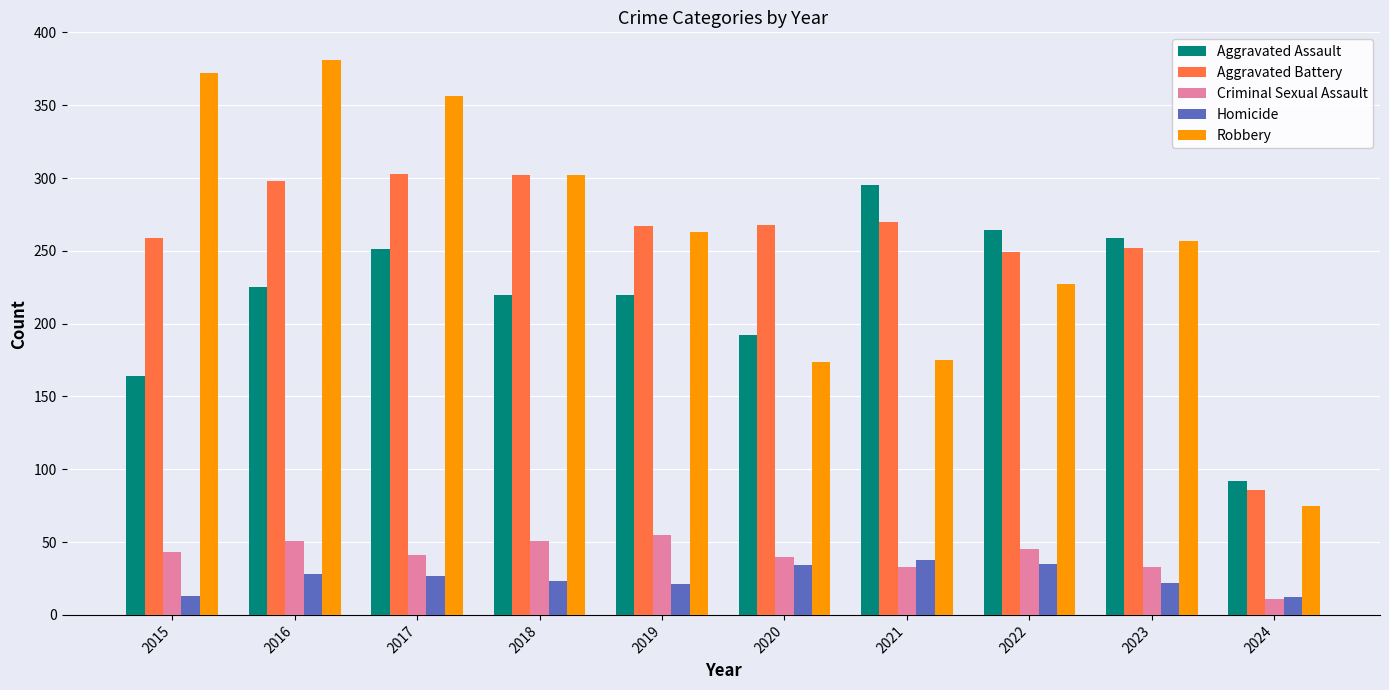

What is the value of the Homicide bar at the 6th from the left?

34